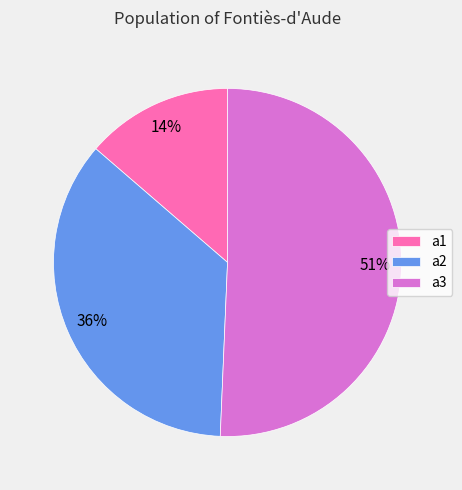

Rank the categories by value from lowest to highest.

a1, a2, a3